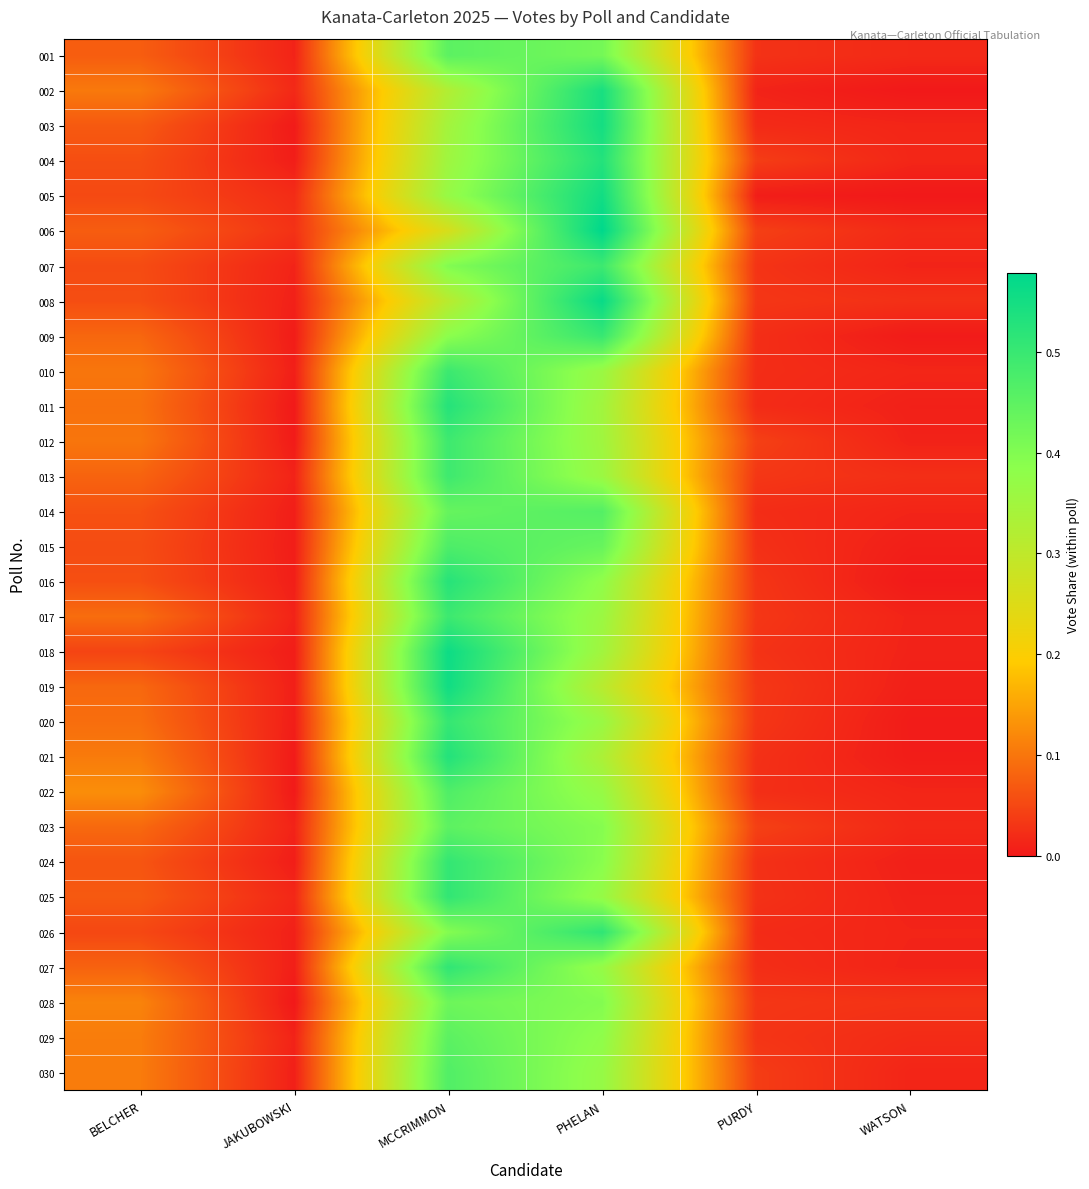

Reading left to right, list all the values displayed in this chart.

001: BELCHER=0.1	JAKUBOWSKI=0.0	MCCRIMMON=0.5	PHELAN=0.4	PURDY=0.0	WATSON=0.0
002: BELCHER=0.1	JAKUBOWSKI=0.0	MCCRIMMON=0.3	PHELAN=0.5	PURDY=0.0	WATSON=0.0
003: BELCHER=0.1	JAKUBOWSKI=0.0	MCCRIMMON=0.3	PHELAN=0.5	PURDY=0.0	WATSON=0.0
004: BELCHER=0.1	JAKUBOWSKI=0.0	MCCRIMMON=0.4	PHELAN=0.5	PURDY=0.0	WATSON=0.0
005: BELCHER=0.1	JAKUBOWSKI=0.0	MCCRIMMON=0.4	PHELAN=0.6	PURDY=0.0	WATSON=0.0
006: BELCHER=0.1	JAKUBOWSKI=0.0	MCCRIMMON=0.3	PHELAN=0.6	PURDY=0.0	WATSON=0.0
007: BELCHER=0.1	JAKUBOWSKI=0.0	MCCRIMMON=0.4	PHELAN=0.5	PURDY=0.0	WATSON=0.0
008: BELCHER=0.1	JAKUBOWSKI=0.0	MCCRIMMON=0.3	PHELAN=0.6	PURDY=0.0	WATSON=0.0
009: BELCHER=0.1	JAKUBOWSKI=0.0	MCCRIMMON=0.4	PHELAN=0.5	PURDY=0.0	WATSON=0.0
010: BELCHER=0.1	JAKUBOWSKI=0.0	MCCRIMMON=0.5	PHELAN=0.4	PURDY=0.0	WATSON=0.0
011: BELCHER=0.1	JAKUBOWSKI=0.0	MCCRIMMON=0.5	PHELAN=0.3	PURDY=0.0	WATSON=0.0
012: BELCHER=0.1	JAKUBOWSKI=0.0	MCCRIMMON=0.5	PHELAN=0.4	PURDY=0.0	WATSON=0.0
013: BELCHER=0.1	JAKUBOWSKI=0.0	MCCRIMMON=0.5	PHELAN=0.4	PURDY=0.0	WATSON=0.0
014: BELCHER=0.1	JAKUBOWSKI=0.0	MCCRIMMON=0.4	PHELAN=0.5	PURDY=0.0	WATSON=0.0
015: BELCHER=0.1	JAKUBOWSKI=0.0	MCCRIMMON=0.5	PHELAN=0.4	PURDY=0.0	WATSON=0.0
016: BELCHER=0.1	JAKUBOWSKI=0.0	MCCRIMMON=0.5	PHELAN=0.4	PURDY=0.0	WATSON=0.0
017: BELCHER=0.1	JAKUBOWSKI=0.0	MCCRIMMON=0.5	PHELAN=0.4	PURDY=0.0	WATSON=0.0
018: BELCHER=0.0	JAKUBOWSKI=0.0	MCCRIMMON=0.6	PHELAN=0.3	PURDY=0.0	WATSON=0.0
019: BELCHER=0.1	JAKUBOWSKI=0.0	MCCRIMMON=0.6	PHELAN=0.3	PURDY=0.0	WATSON=0.0
020: BELCHER=0.1	JAKUBOWSKI=0.0	MCCRIMMON=0.5	PHELAN=0.4	PURDY=0.0	WATSON=0.0
021: BELCHER=0.1	JAKUBOWSKI=0.0	MCCRIMMON=0.5	PHELAN=0.3	PURDY=0.0	WATSON=0.0
022: BELCHER=0.1	JAKUBOWSKI=0.0	MCCRIMMON=0.5	PHELAN=0.4	PURDY=0.0	WATSON=0.0
023: BELCHER=0.1	JAKUBOWSKI=0.0	MCCRIMMON=0.4	PHELAN=0.4	PURDY=0.0	WATSON=0.0
024: BELCHER=0.1	JAKUBOWSKI=0.0	MCCRIMMON=0.5	PHELAN=0.4	PURDY=0.0	WATSON=0.0
025: BELCHER=0.1	JAKUBOWSKI=0.0	MCCRIMMON=0.5	PHELAN=0.4	PURDY=0.0	WATSON=0.0
026: BELCHER=0.1	JAKUBOWSKI=0.0	MCCRIMMON=0.4	PHELAN=0.5	PURDY=0.0	WATSON=0.0
027: BELCHER=0.1	JAKUBOWSKI=0.0	MCCRIMMON=0.5	PHELAN=0.4	PURDY=0.0	WATSON=0.0
028: BELCHER=0.1	JAKUBOWSKI=0.0	MCCRIMMON=0.4	PHELAN=0.4	PURDY=0.0	WATSON=0.0
029: BELCHER=0.1	JAKUBOWSKI=0.0	MCCRIMMON=0.5	PHELAN=0.4	PURDY=0.0	WATSON=0.0
030: BELCHER=0.1	JAKUBOWSKI=0.0	MCCRIMMON=0.5	PHELAN=0.4	PURDY=0.0	WATSON=0.0